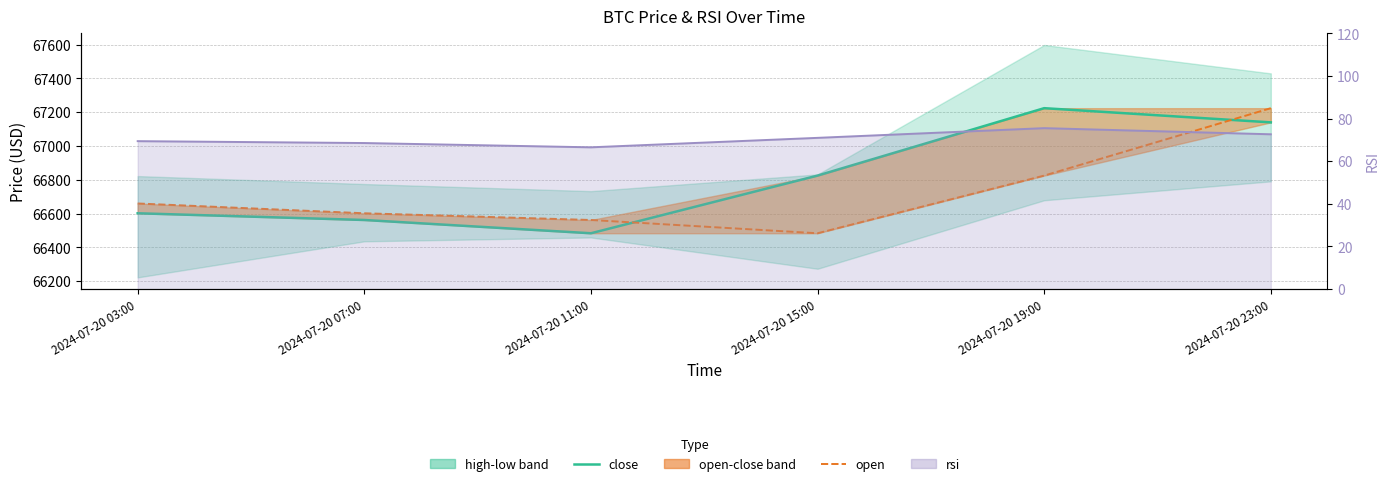

True or false: rsi line and open cross at least once.

False